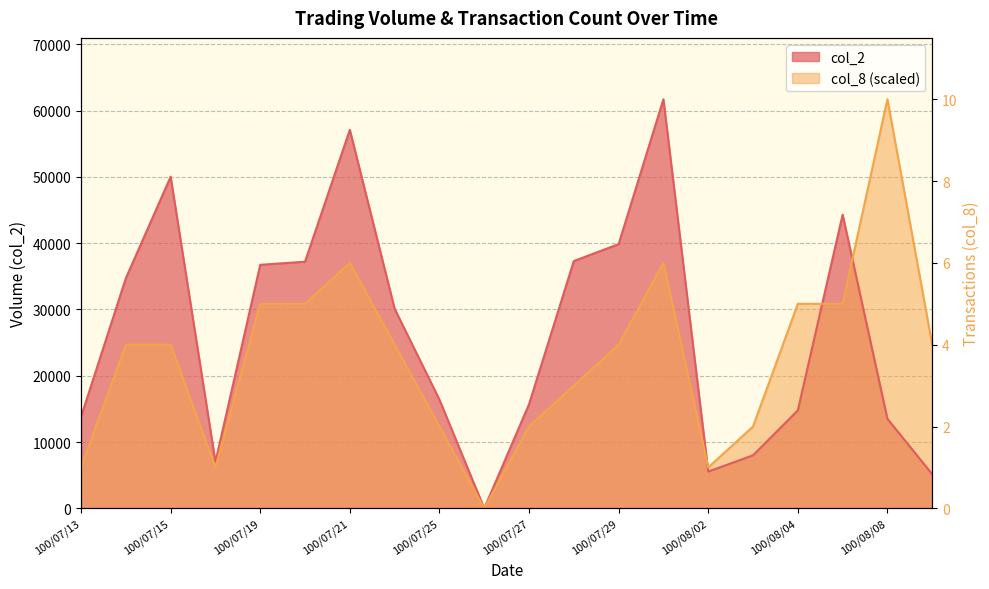

How many lines are shown in the chart?

2